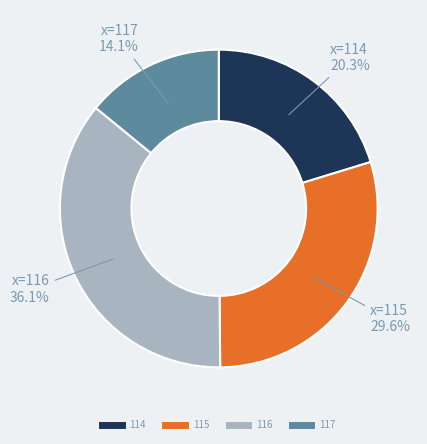

What percentage is NOT represented by 114?

79.7%